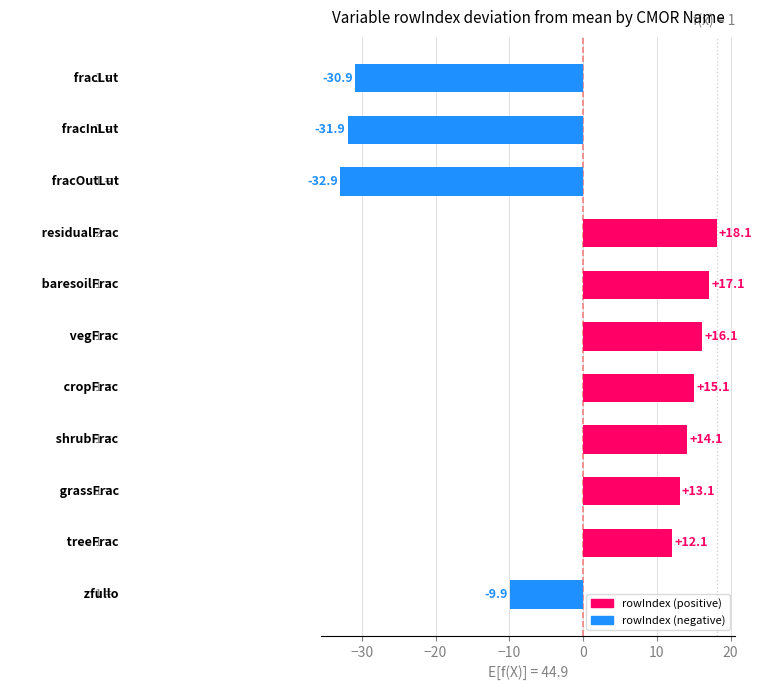

What is the difference between the second highest and second lowest values?

49.0